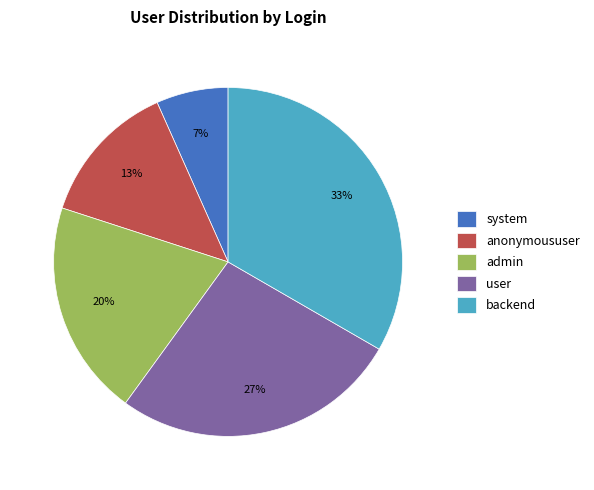

Do admin and user together represent more than half of the pie?

No